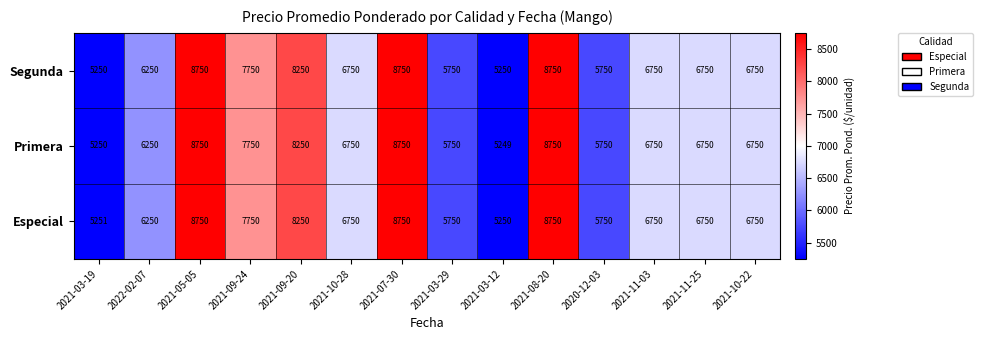

Rank the series by their average value, from highest to lowest.

Especial, Segunda, Primera